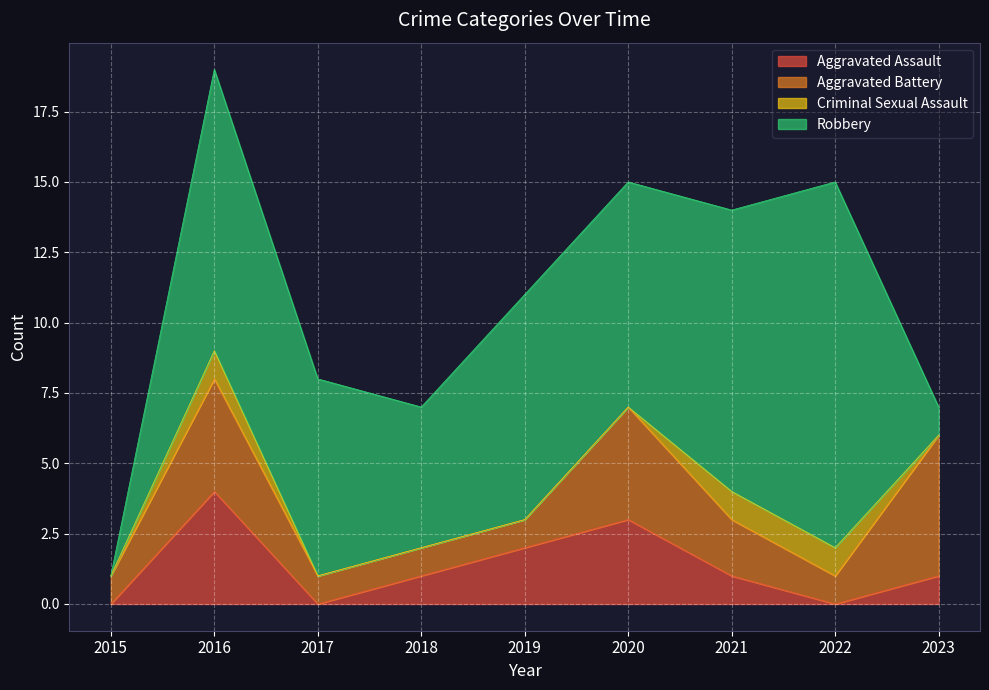

What is the difference between the second highest and second lowest values in the Criminal Sexual Assault series?

1